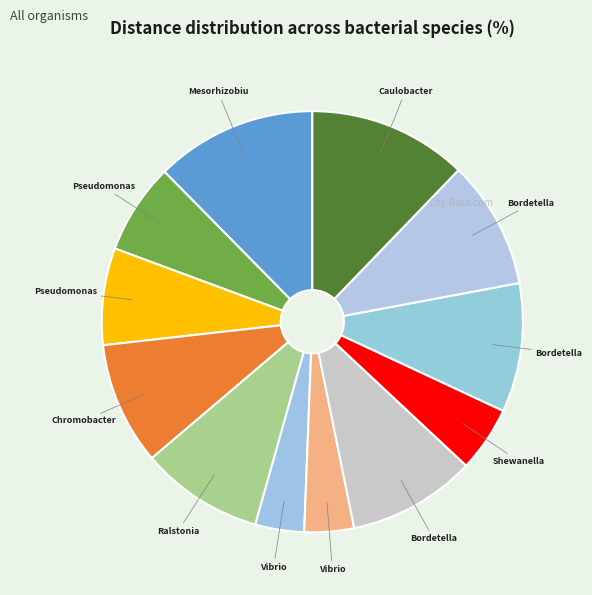

How many slices are in this pie chart?

12